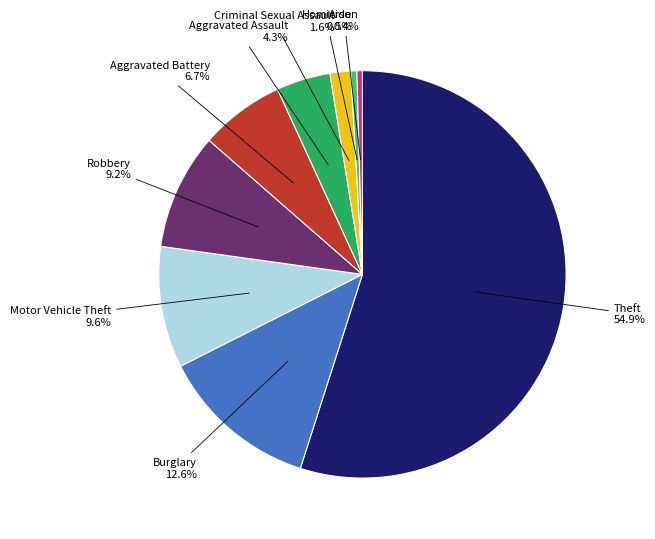

How many slices are in this pie chart?

9